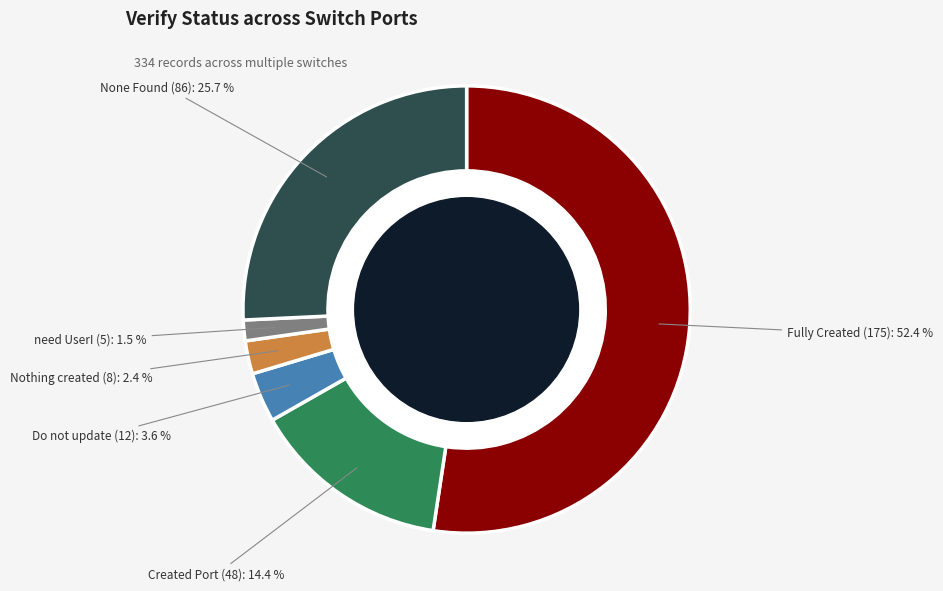

Does any single category account for the majority?

Yes